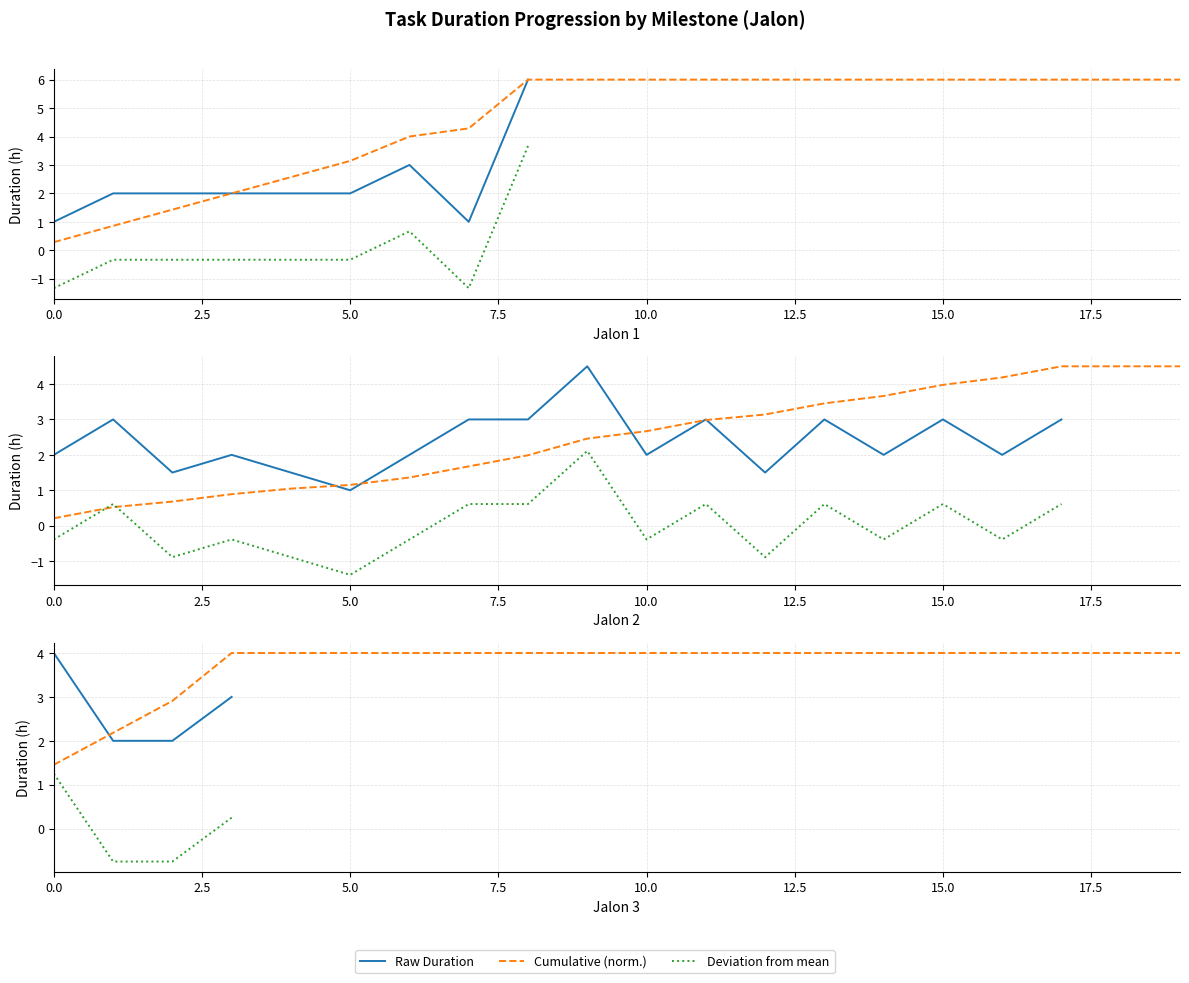

At how many categories does at least one series exceed 1?

20